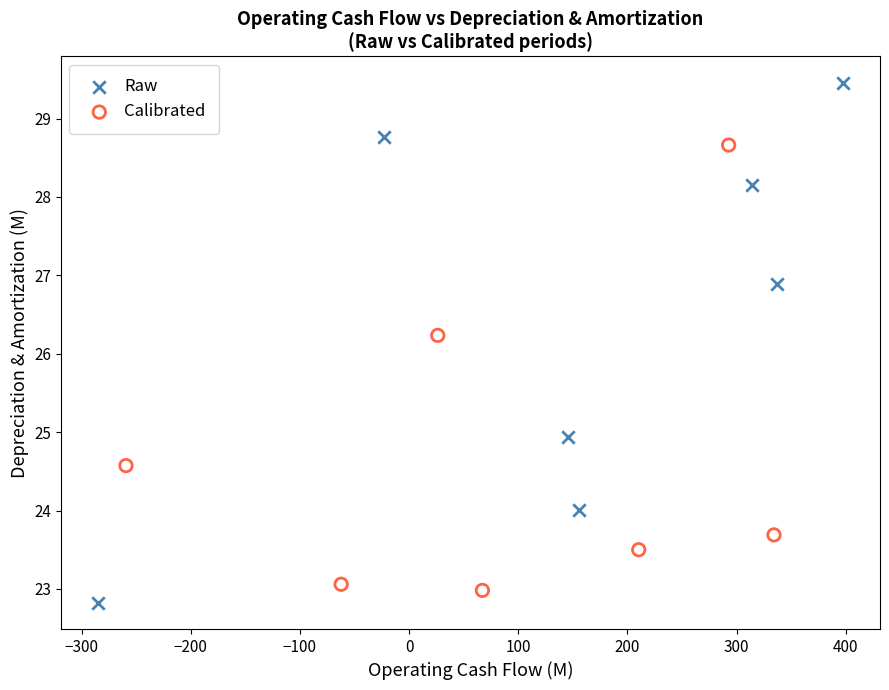

Which series reaches the minimum Y coordinate?

Raw